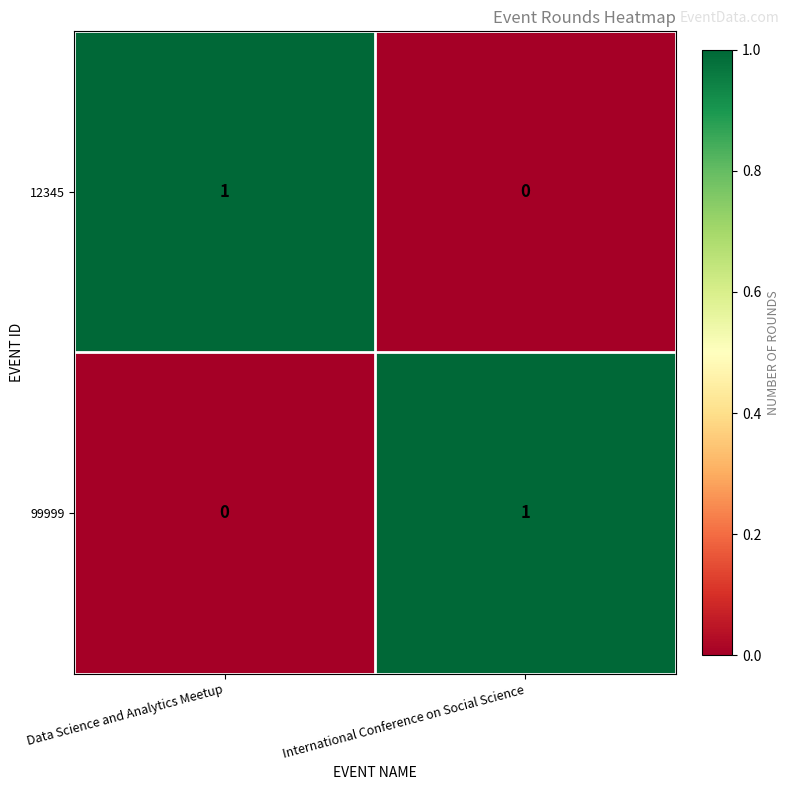

At International Conference on Social Science, list the series in order from largest to smallest.

99999, 12345